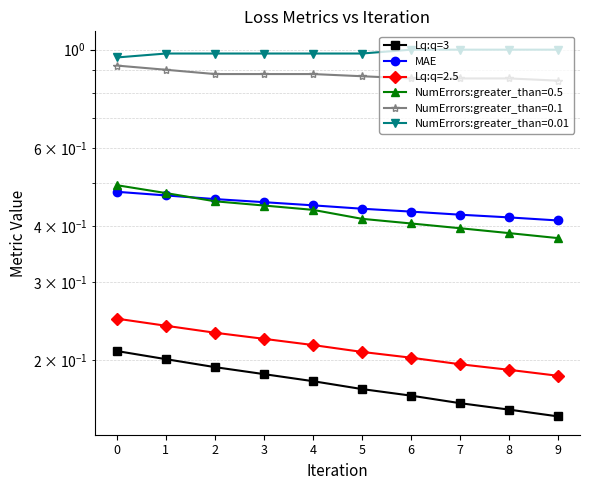

The Lq:q=3 series shows 0.2 at 6. True or false?

True